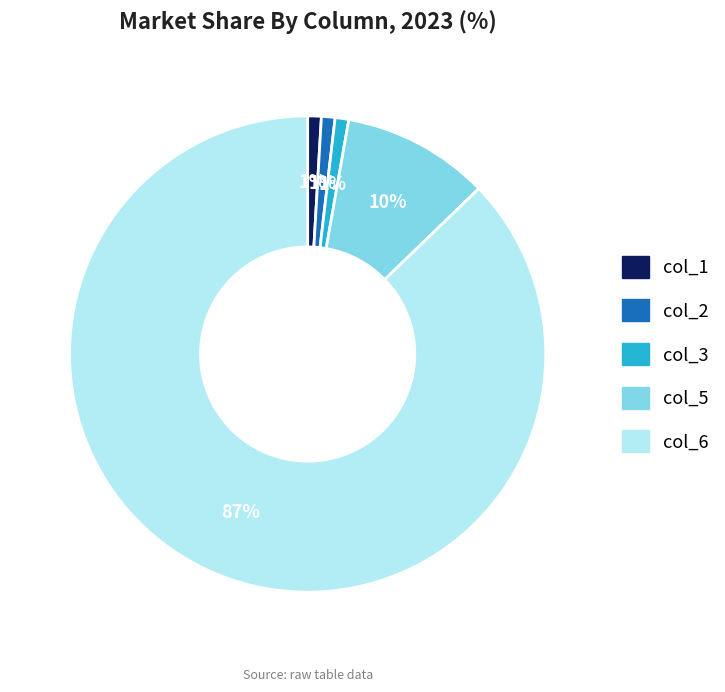

Between col_6 and col_3, which is larger?

col_6